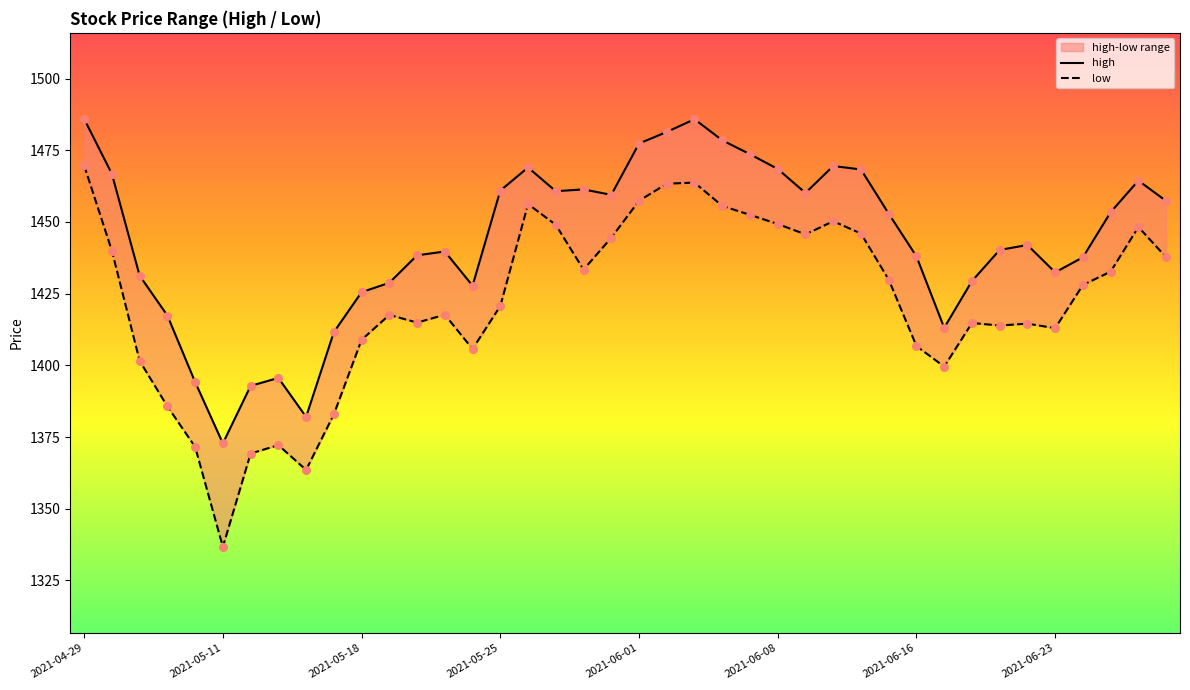

What are all the series names shown in the legend?

high, low